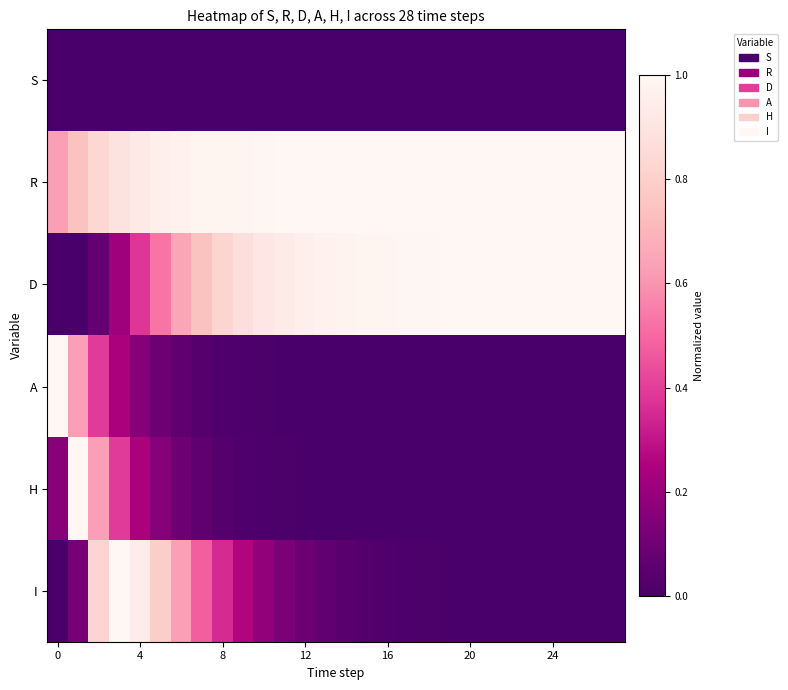

Which category has the highest value across all series?

27